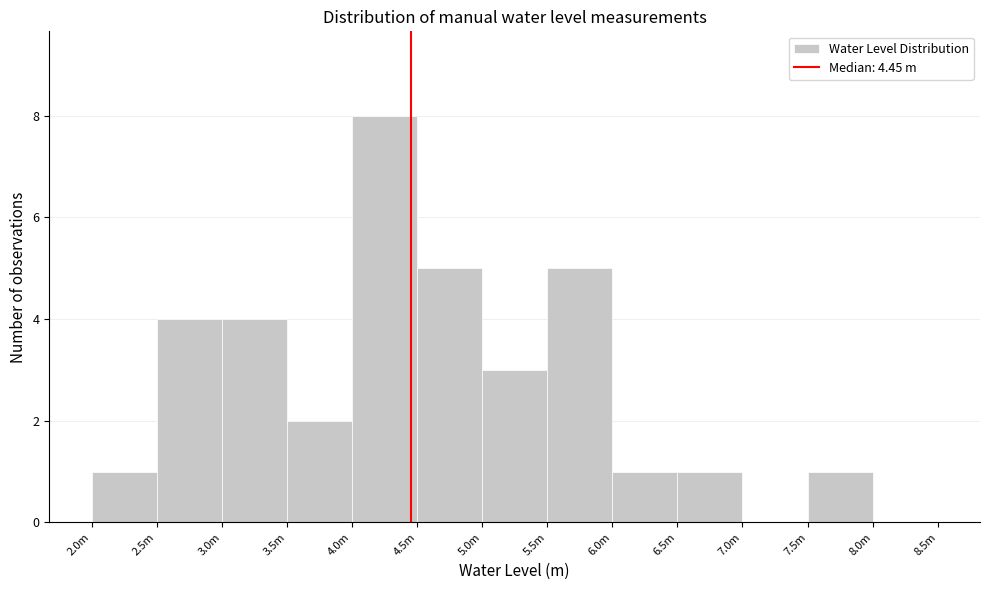

Reading left to right, what are all the values shown in this chart?

2.0m=1	2.5m=4	3.0m=4	3.5m=2	4.0m=8	4.5m=5	5.0m=3	5.5m=5	6.0m=1	6.5m=1	7.0m=0	7.5m=1	8.0m=0